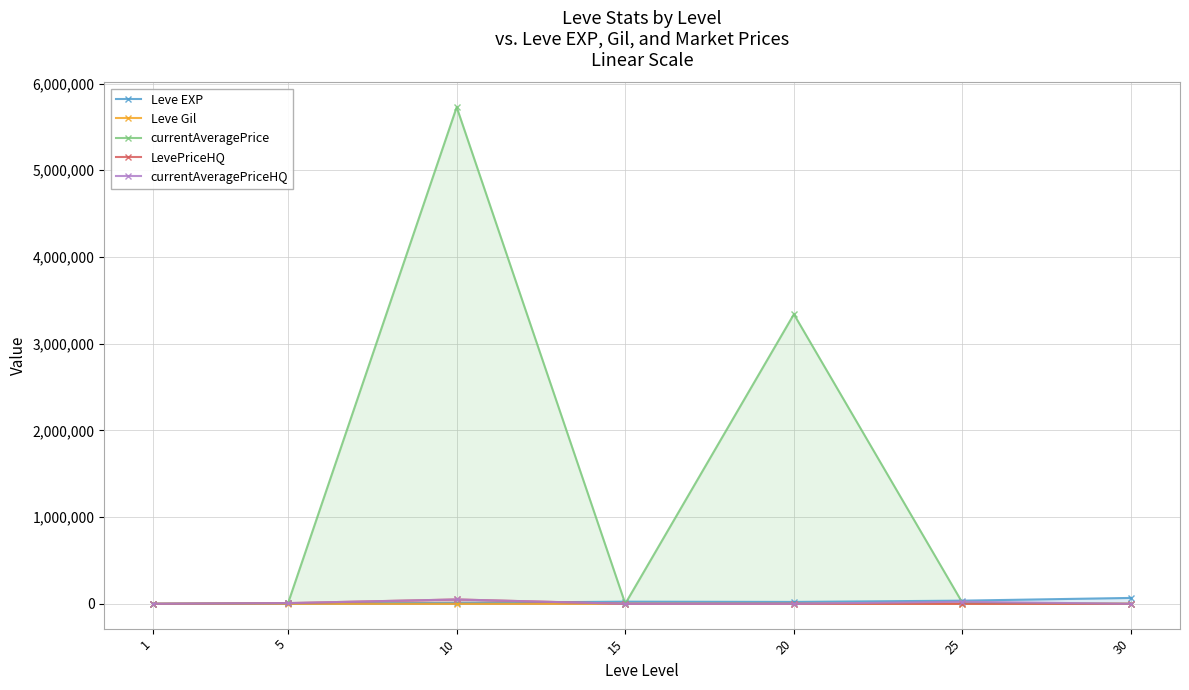

Reading right to left, what are all the values shown in this chart?

Leve EXP: 67730.0	36390.0	21600.0	24790.0	9990.0	3600.0	630.0
Leve Gil: 463.0	485.0	290.0	529.0	293.0	139.0	113.0
currentAveragePrice: 0.0	10000.0	3340000.0	1000.0	5728714.0	8000.0	136.8
LevePriceHQ: 0.0	0.0	0.0	0.0	49999.5	8000.0	190.0
currentAveragePriceHQ: 0.0	23666.7	0.0	0.0	49999.5	8000.0	190.0